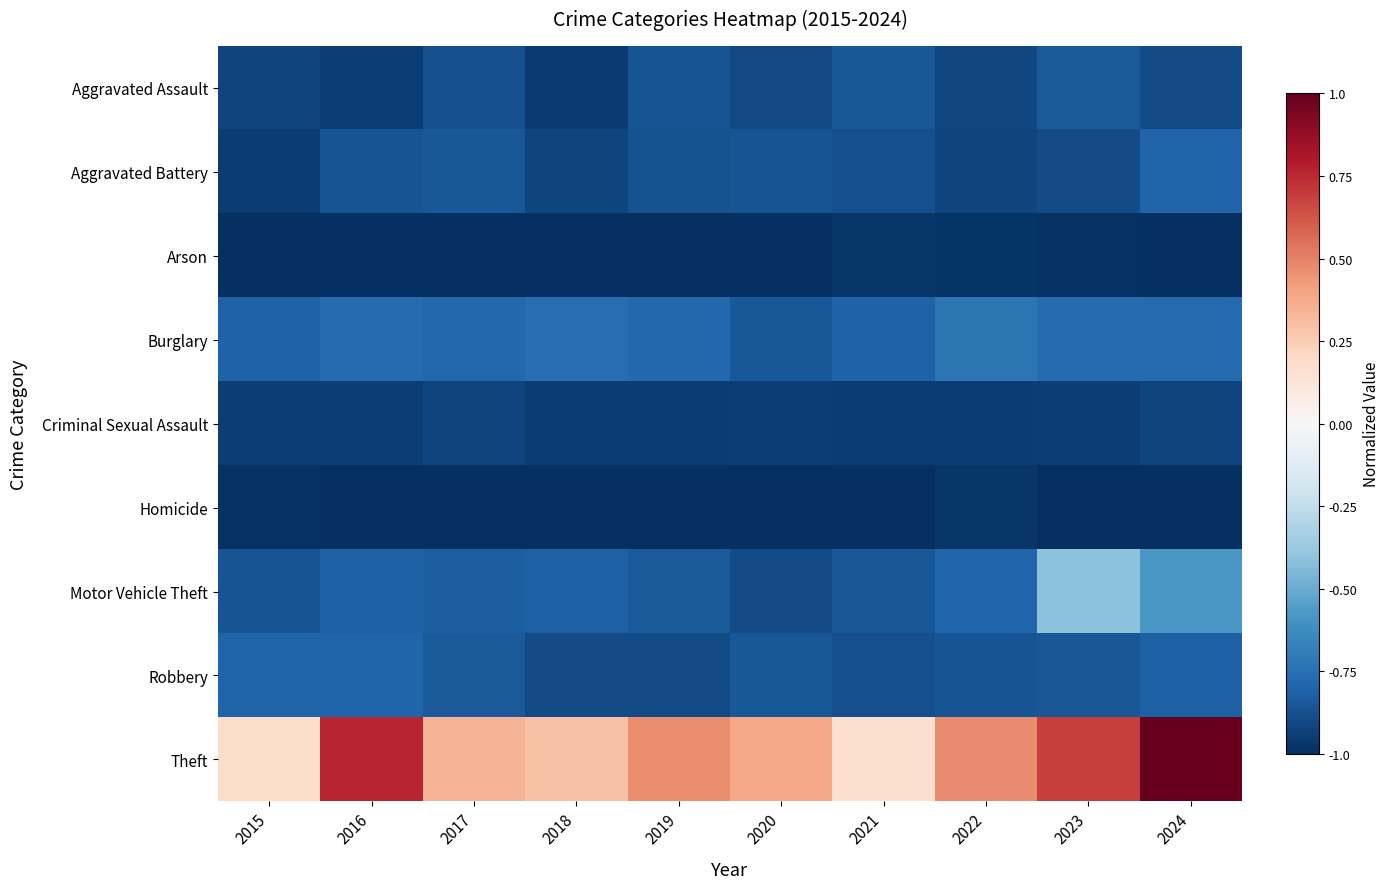

What is the minimum value shown in the chart?

-1.0